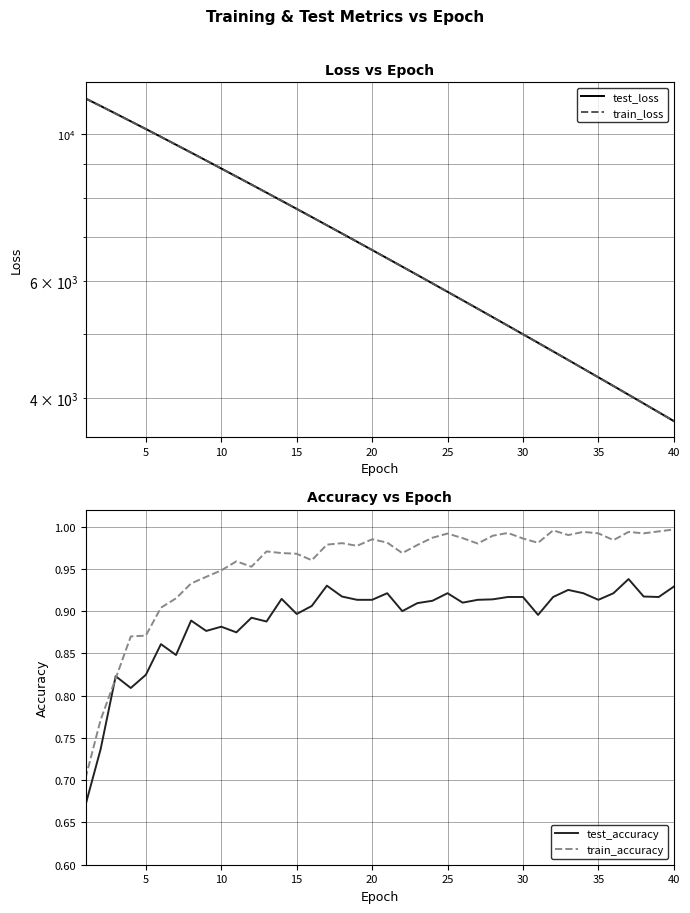

What are all the series names shown in the legend?

test_loss, train_loss, test_accuracy, train_accuracy